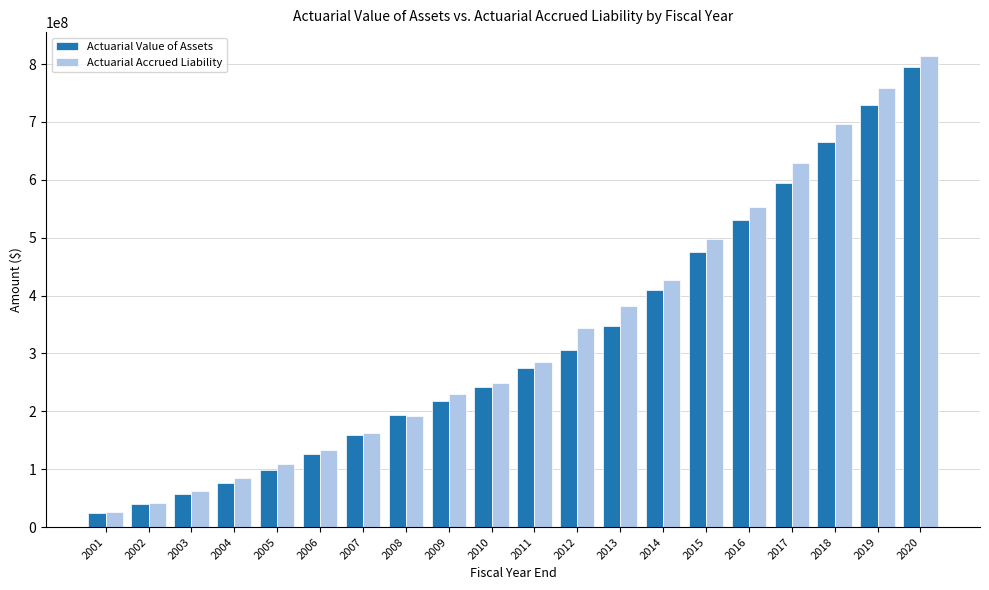

At which category does the chart reach its peak across all series?

2020